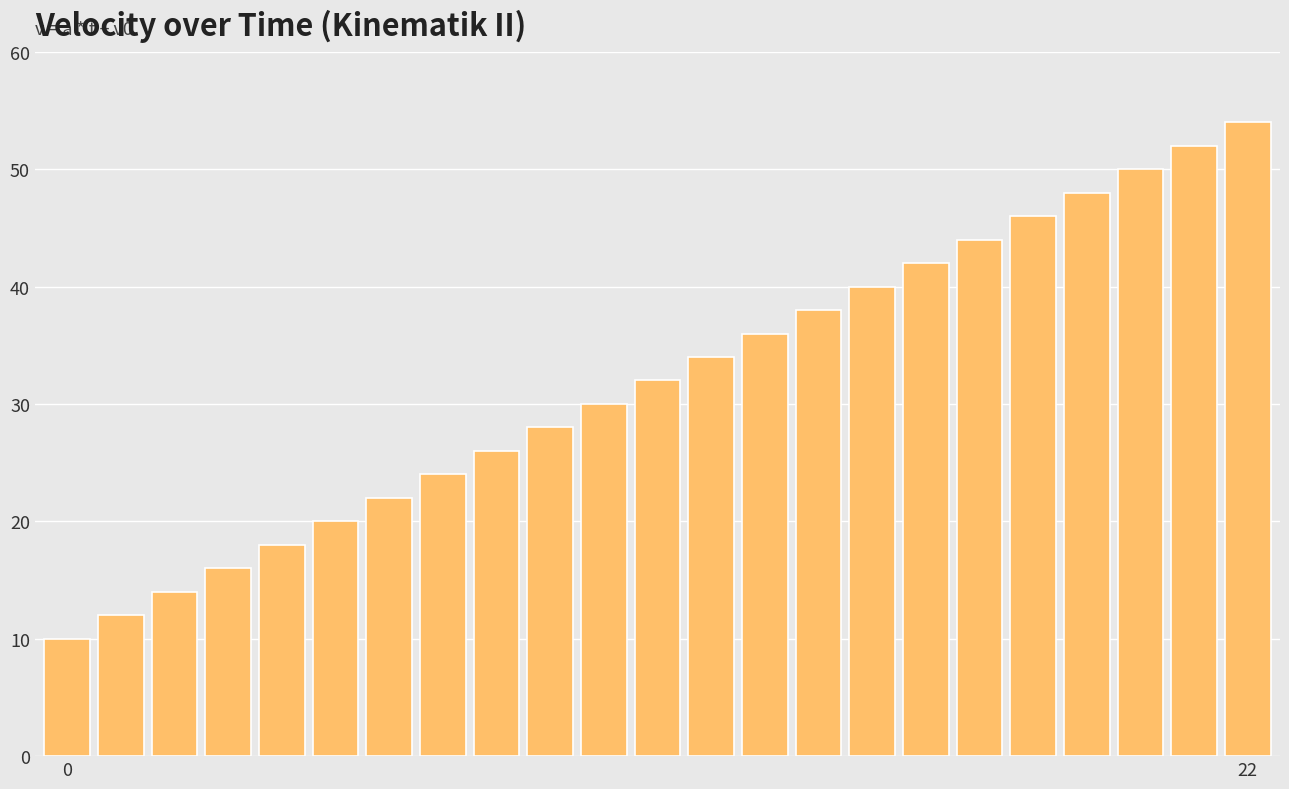

What is the value of the 16th bar from the left?

40